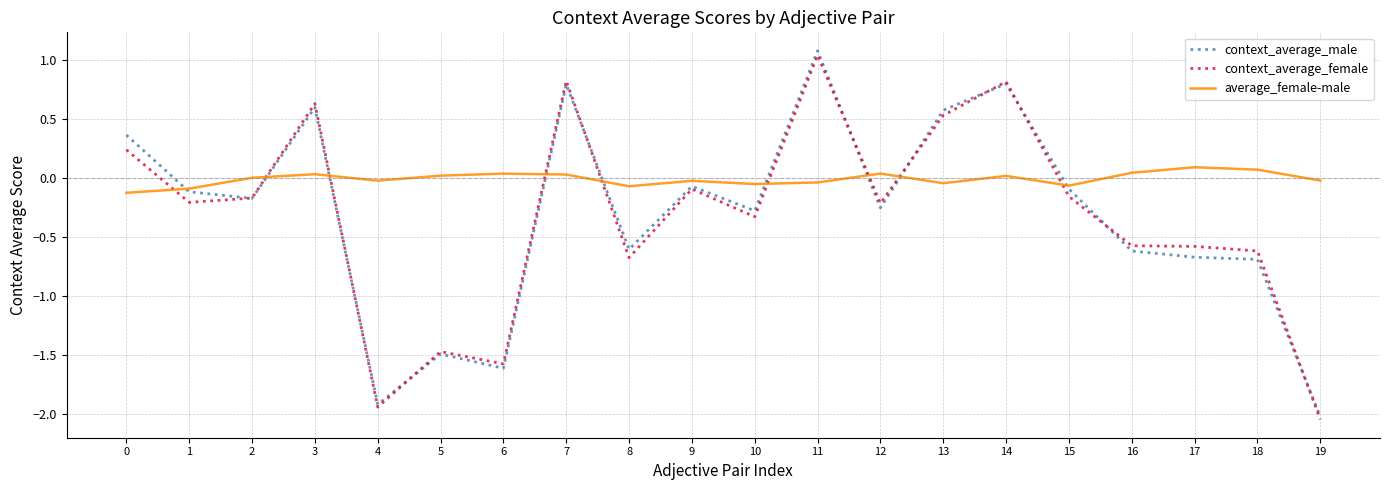

True or false: average_female-male has a value of 0.1 at 17.

True